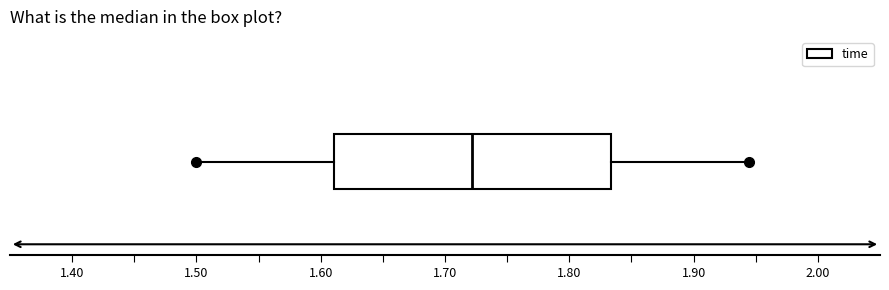

Transcribe this box plot: give where the median line is, the range the box spans, and where the two whiskers end, as read against the x-axis. The values are not printed on the chart, so give them approximately, as read against the axis.

median 1.72, box 1.61 to 1.83, whiskers 1.50 to 1.94